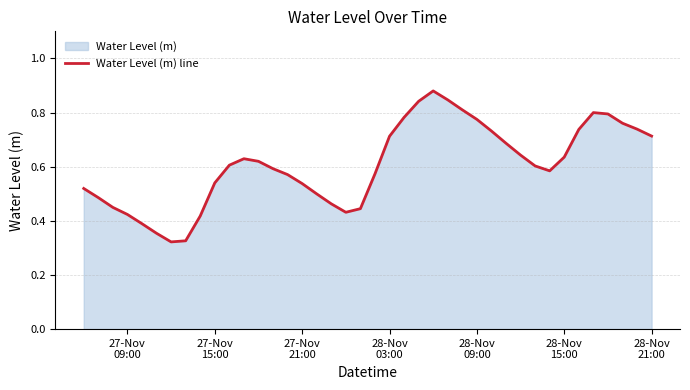

Count the number of data series in this chart.

1